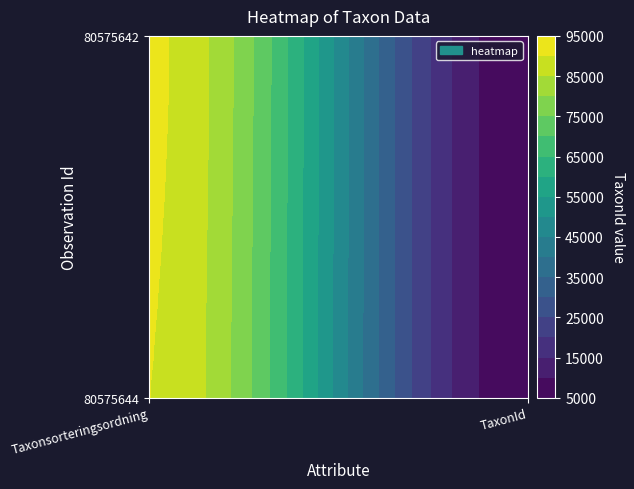

At how many categories does at least one series exceed 39797?

1